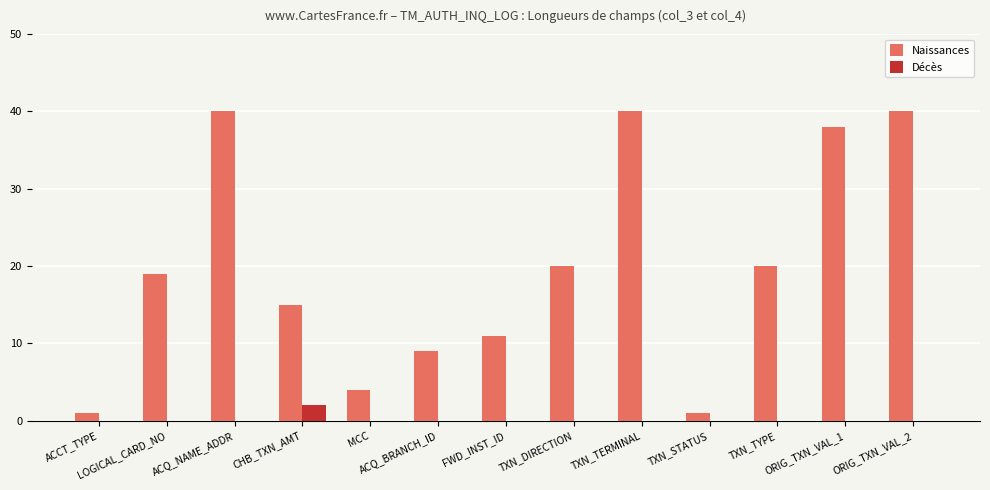

The Naissances series shows 40 at TXN_TERMINAL. True or false?

True